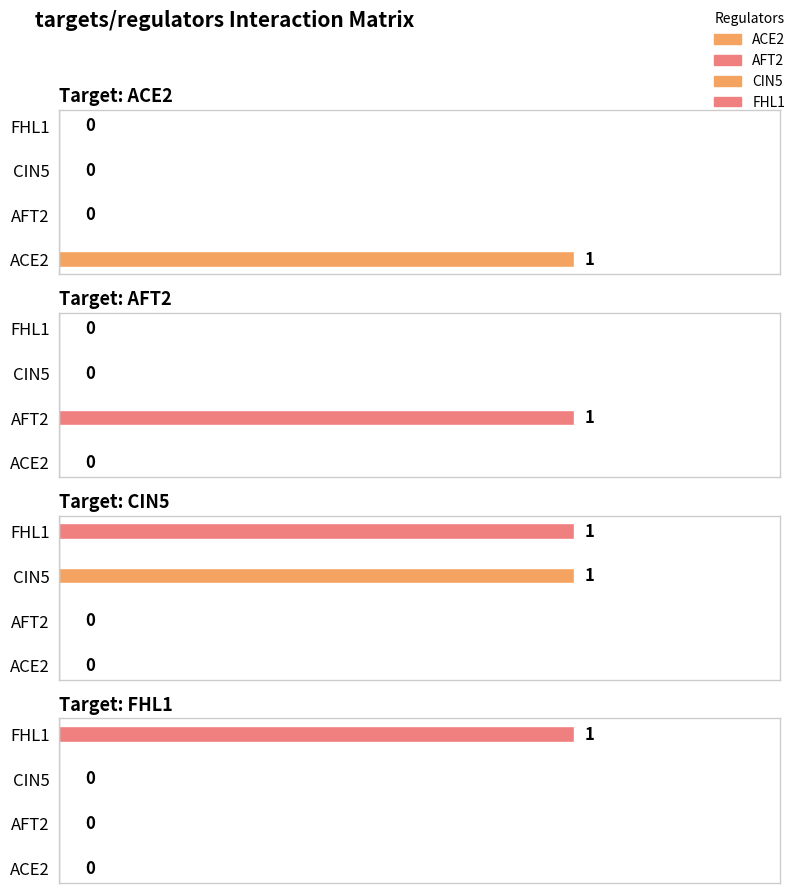

How many values in the AFT2 series exceed 0?

1